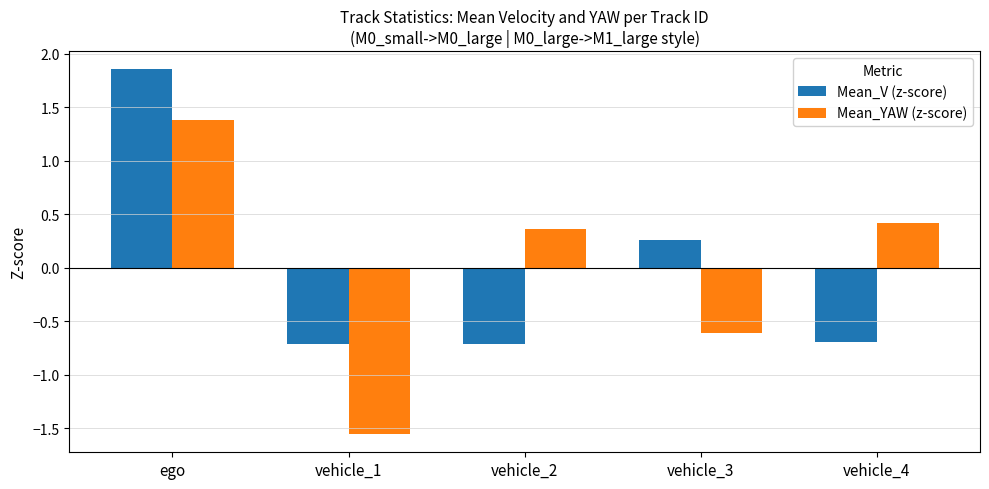

What is the value of the Mean_YAW (z-score) bar at the 1st from the left?

1.4